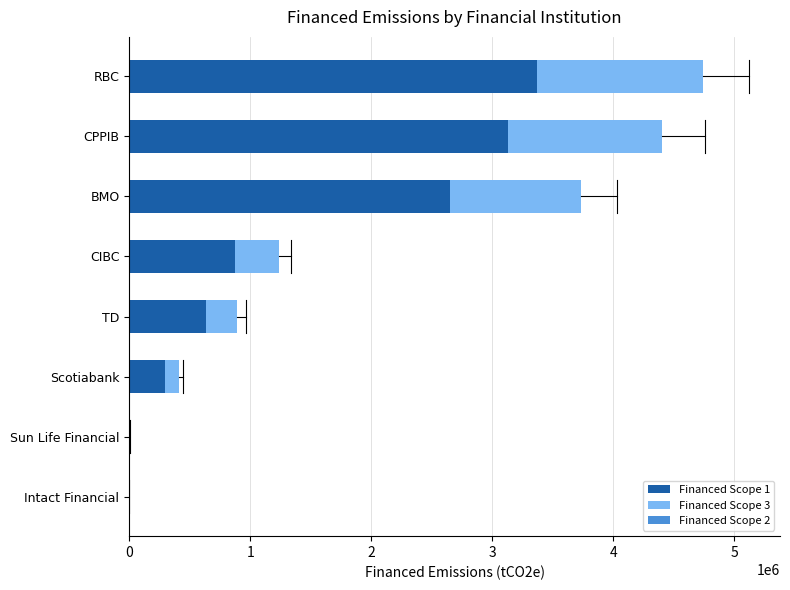

At which label does Financed Scope 1 reach its peak?

RBC